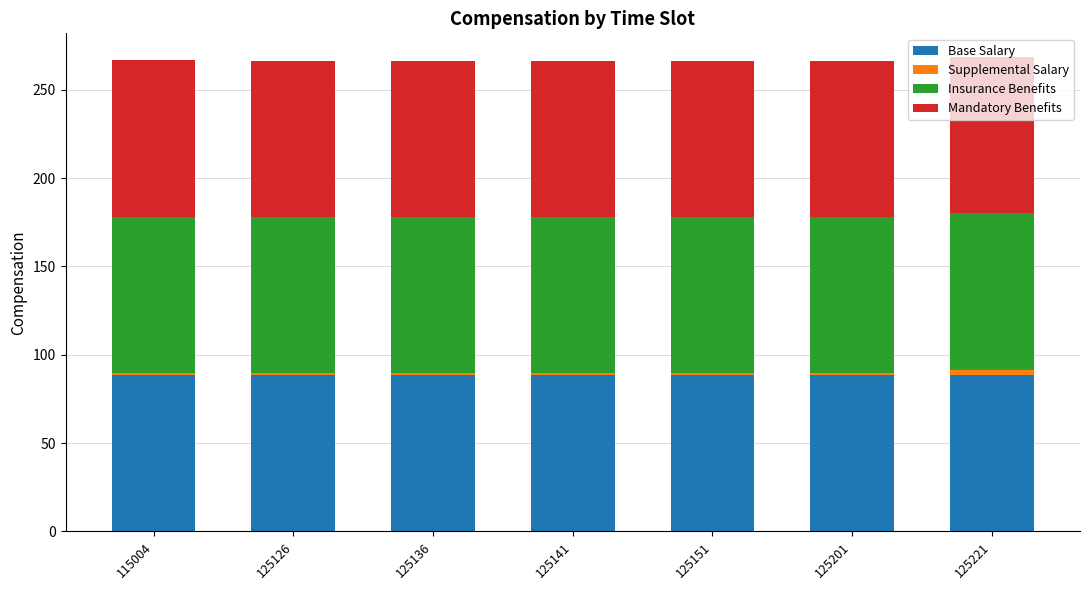

What is the average value of the Base Salary series?

88.5